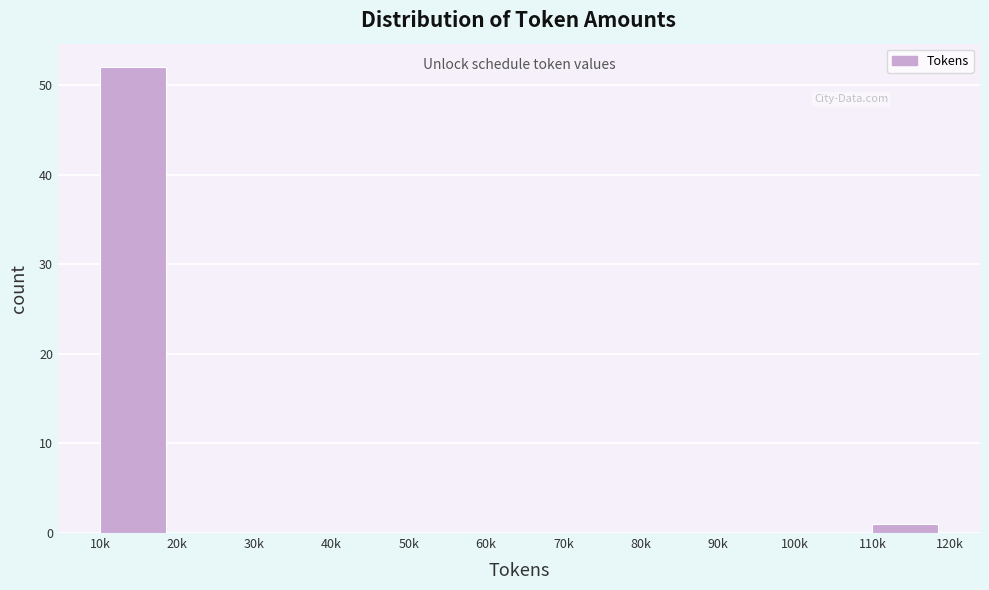

Reading right to left, what are all the values shown in this chart?

110k=1	100k=0	90k=0	80k=0	70k=0	60k=0	50k=0	40k=0	30k=0	20k=0	10k=52